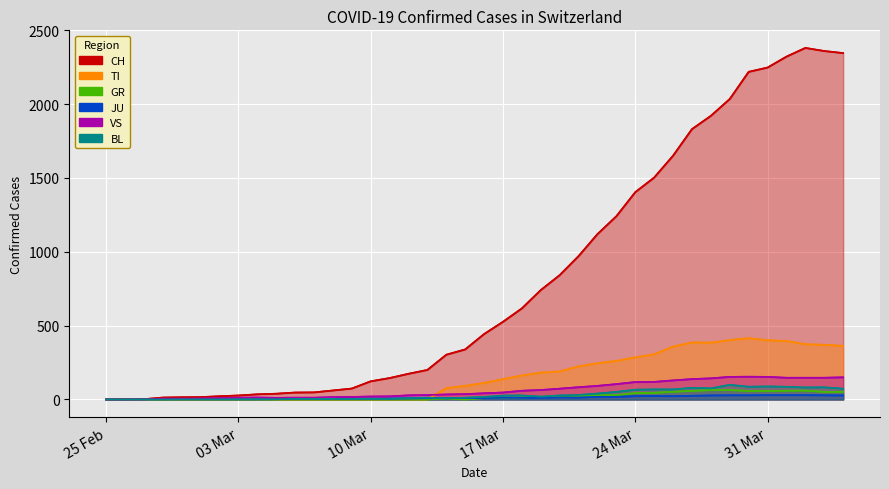

True or false: GR has a value of 37 at 25.

False